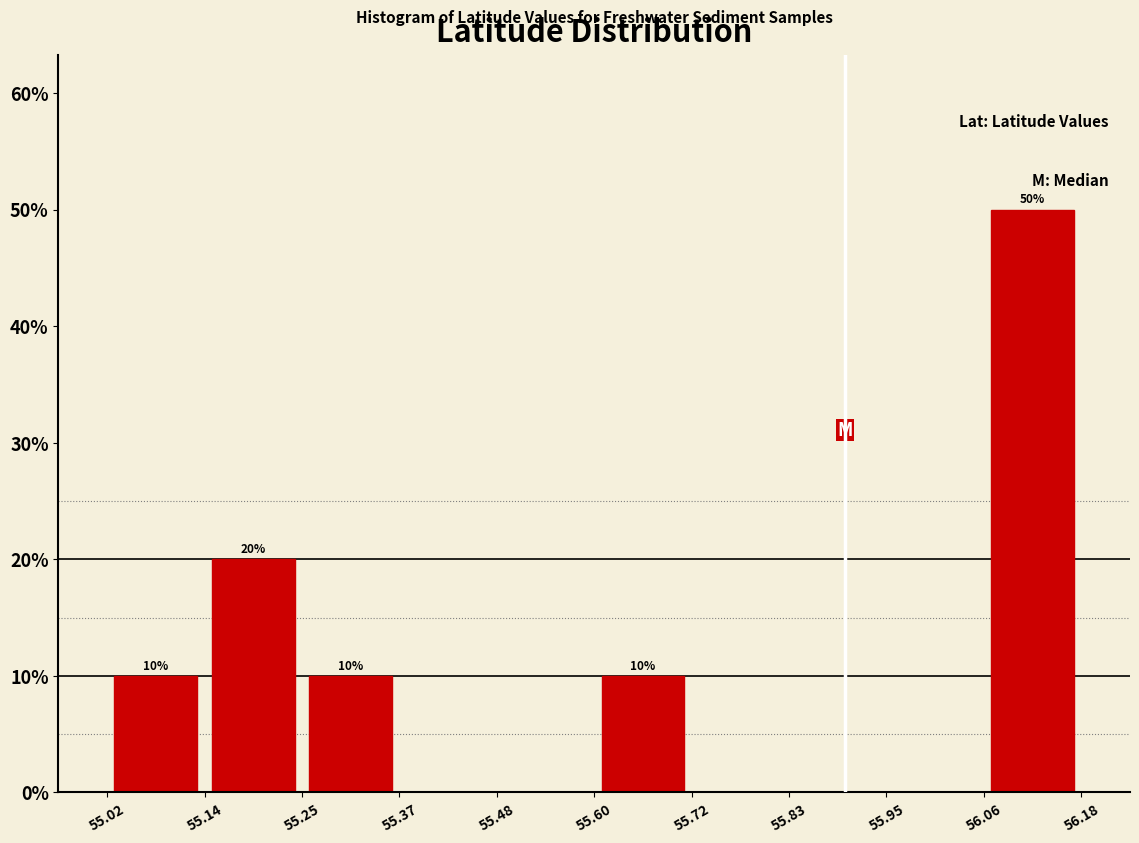

Over which range of the x-axis is the bar tallest?

56.06 to 56.18